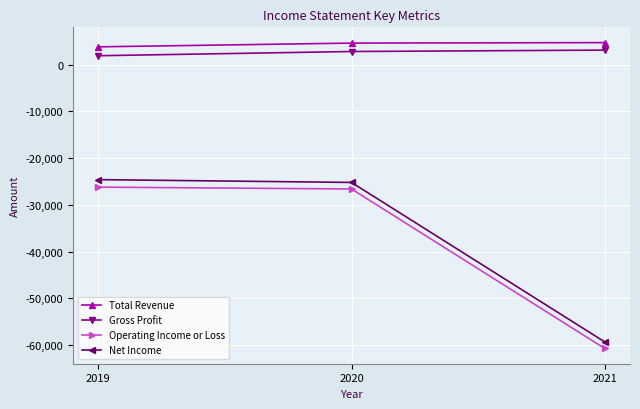

What is the value of the Operating Income or Loss point at the 3rd from the left?

-60700